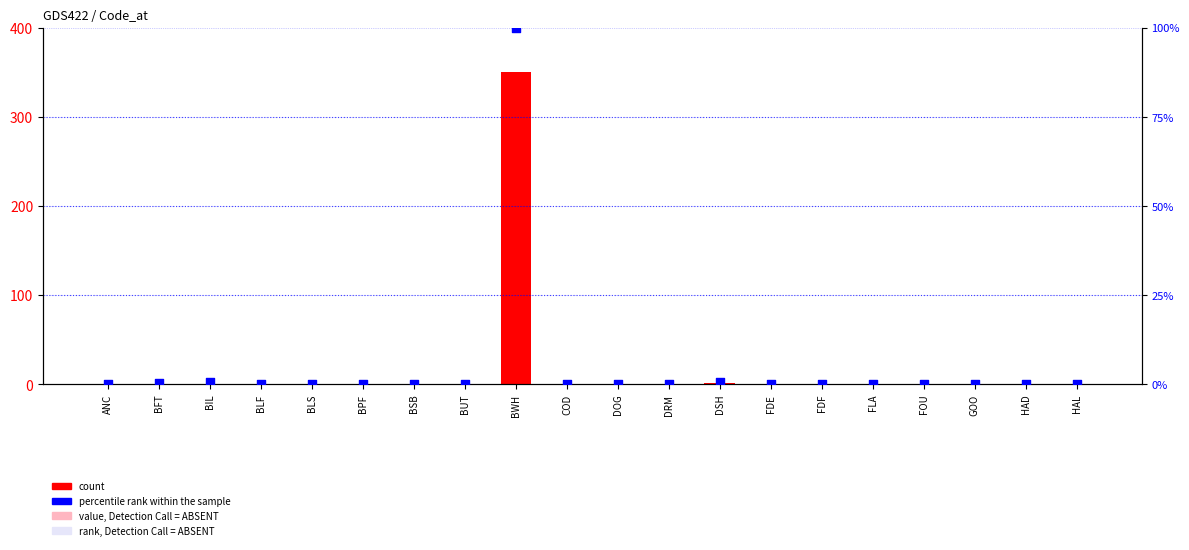

Which series contains the lowest Y value?

percentile rank within the sample